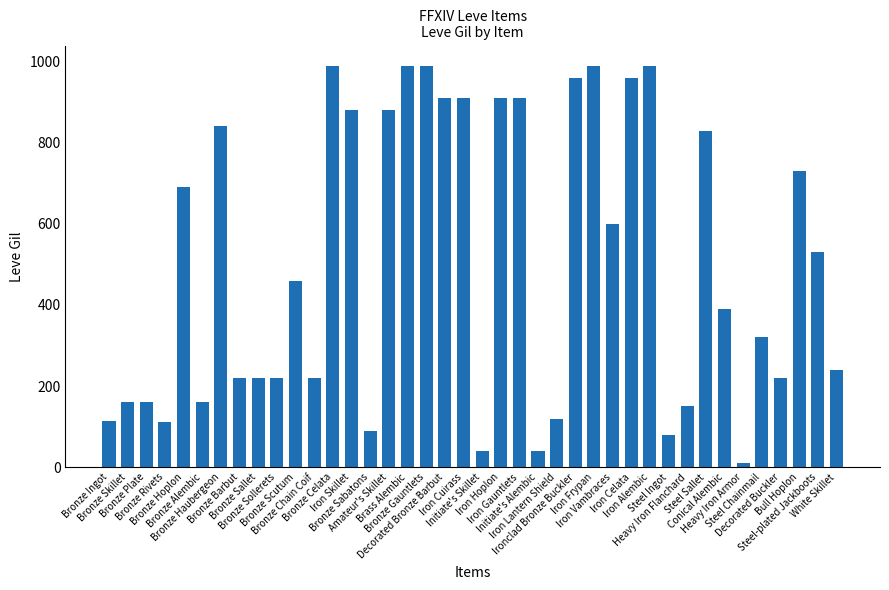

What is the change in value from Iron Gauntlets to Initiate's Alembic?

-870